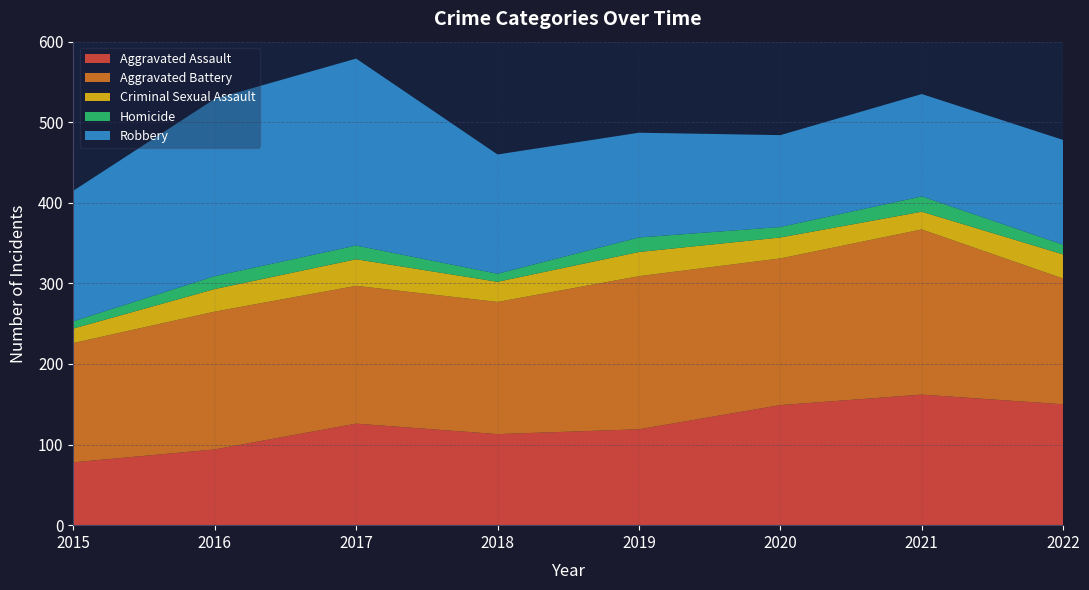

Reading left to right, list all the values displayed in this chart.

Aggravated Assault: 78	94	126	113	119	149	162	150
Aggravated Battery: 148	171	171	164	190	182	205	156
Criminal Sexual Assault: 18	28	33	25	30	26	22	30
Homicide: 9	16	17	10	18	13	19	12
Robbery: 162	220	232	148	130	114	127	130